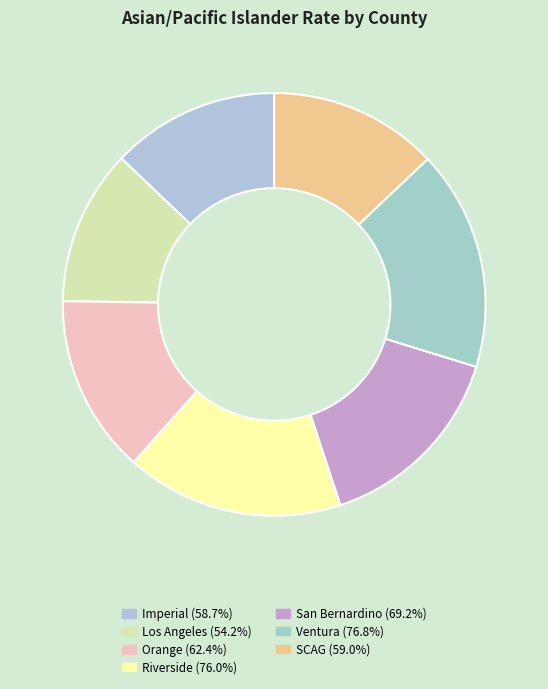

What is the largest slice in the pie chart?

Ventura